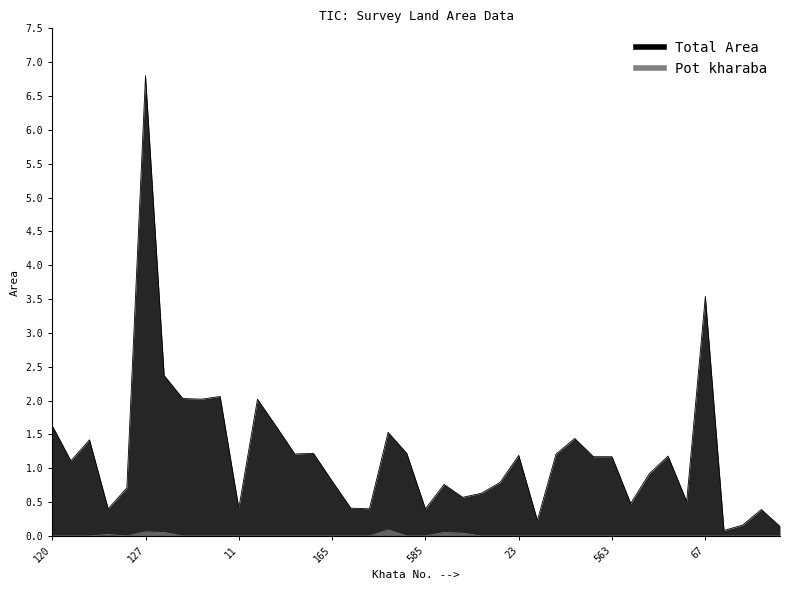

How many series are shown in this chart?

2